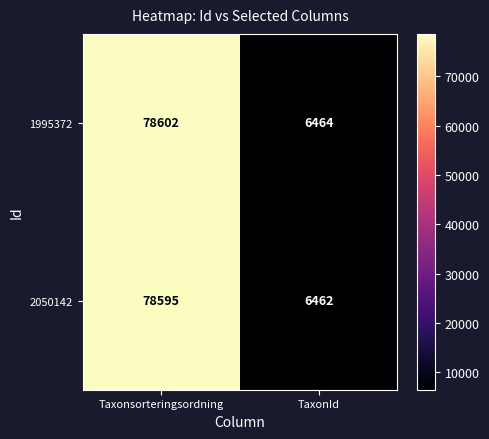

Reading left to right, transcribe all the data shown in this chart.

1995372: Taxonsorteringsordning=78602	TaxonId=6464
2050142: Taxonsorteringsordning=78595	TaxonId=6462